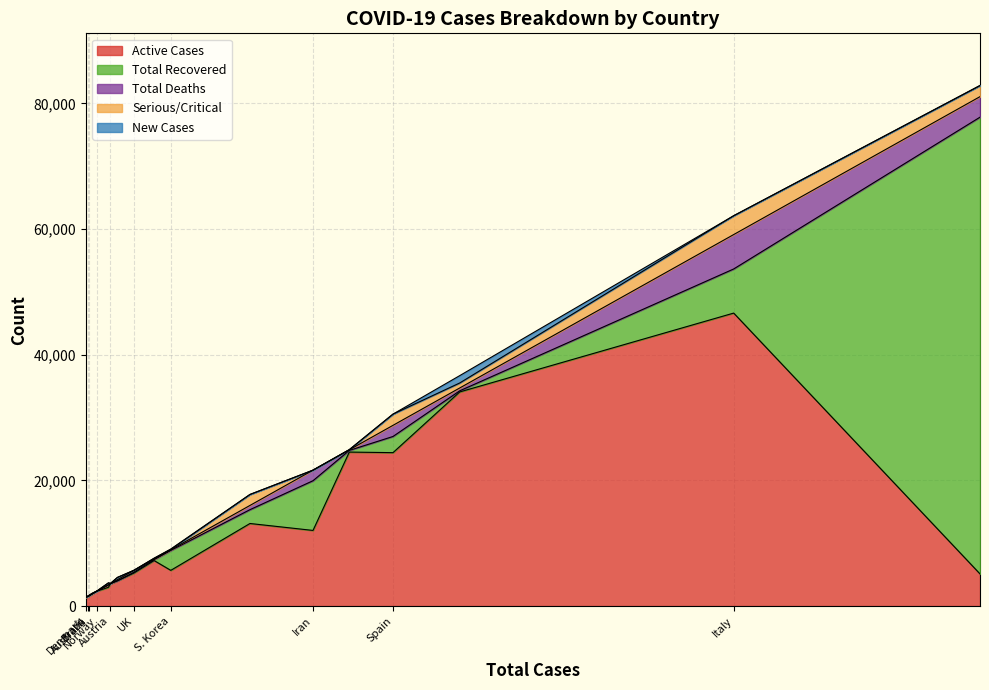

True or false: Serious/Critical and Total Deaths intersect in this chart.

True